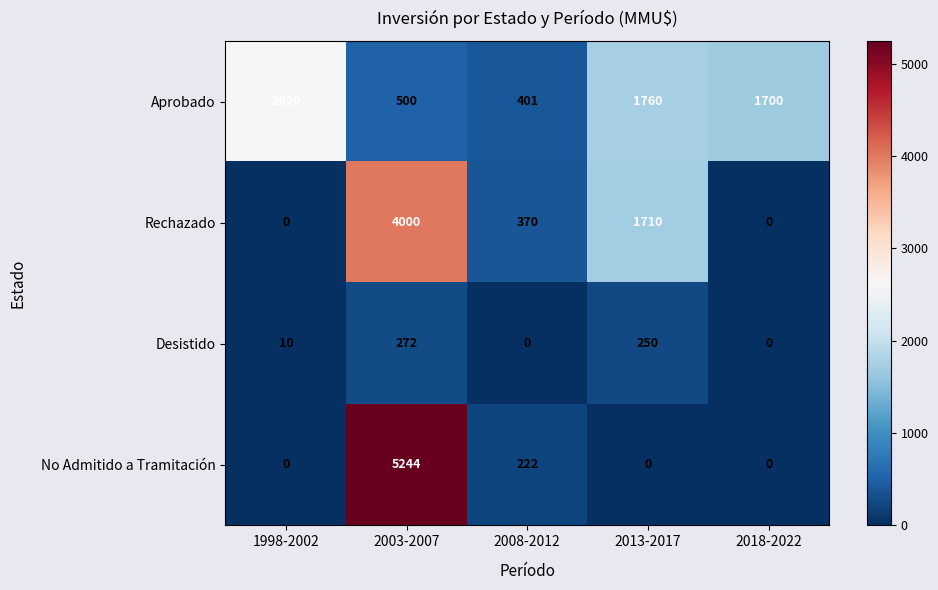

Count the number of categories in the chart.

5